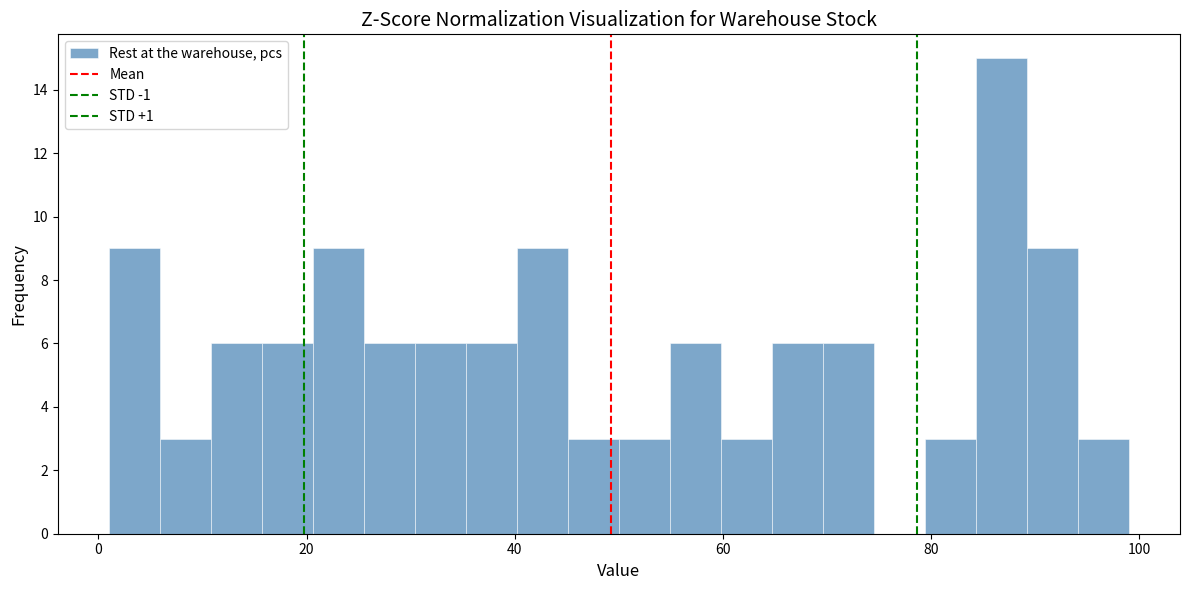

Read against the x-axis, roughly where is the centre of the tallest bar?

86